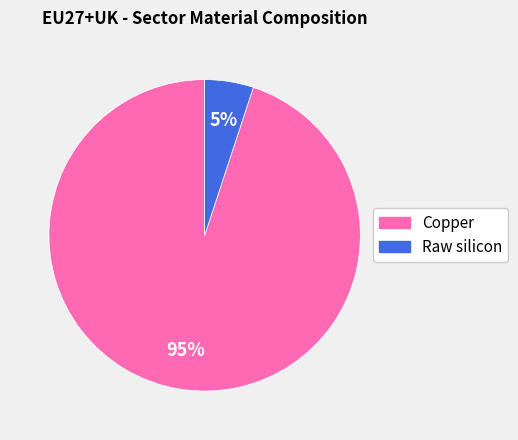

What is the smallest slice in the pie chart?

Raw silicon